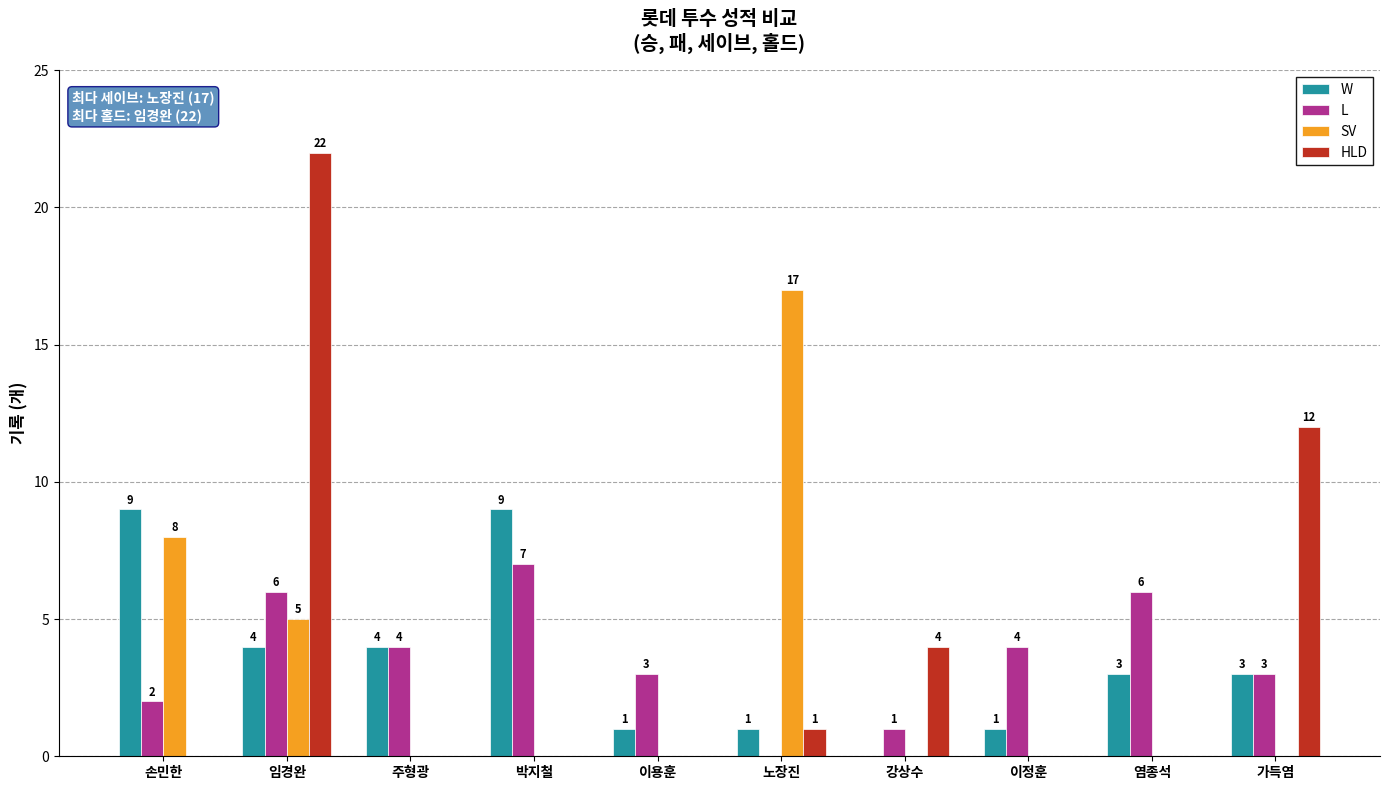

Are the bars grouped side by side (vs. stacked)?

Yes